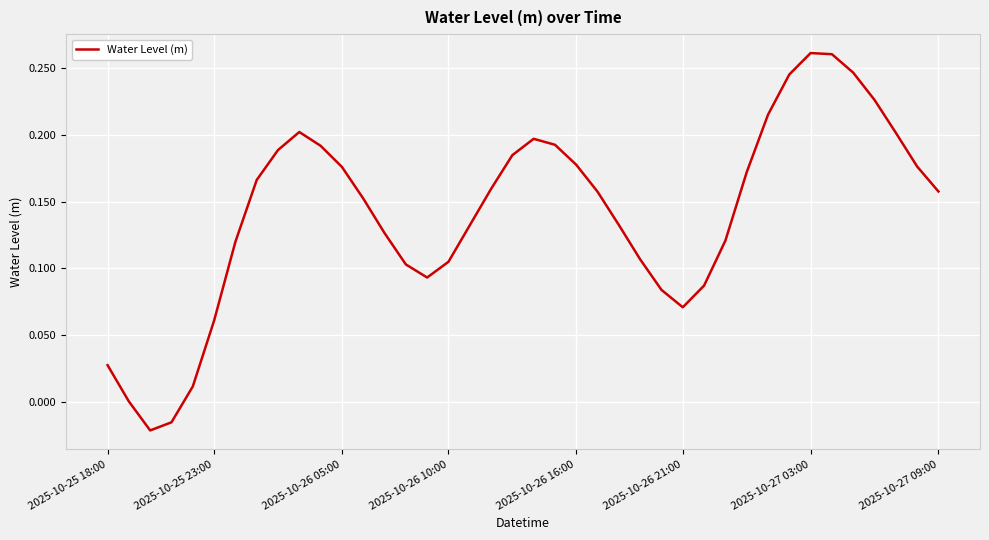

What is the value of the 32nd point from the left?

0.2